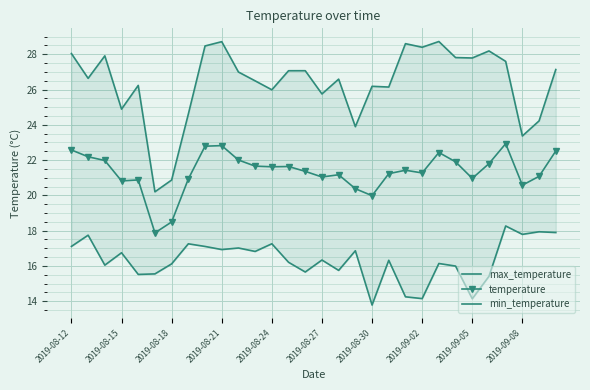

The temperature series shows 6.4 at 2019-09-08. True or false?

False